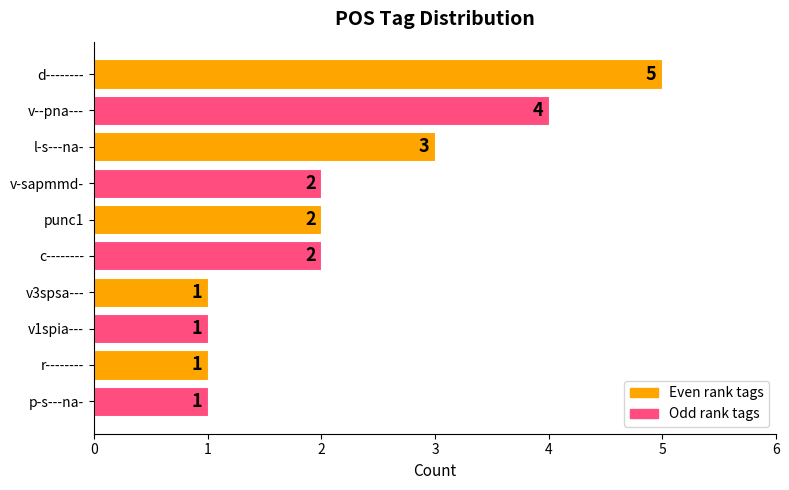

True or false: the data shows 1 at v3spsa---.

True